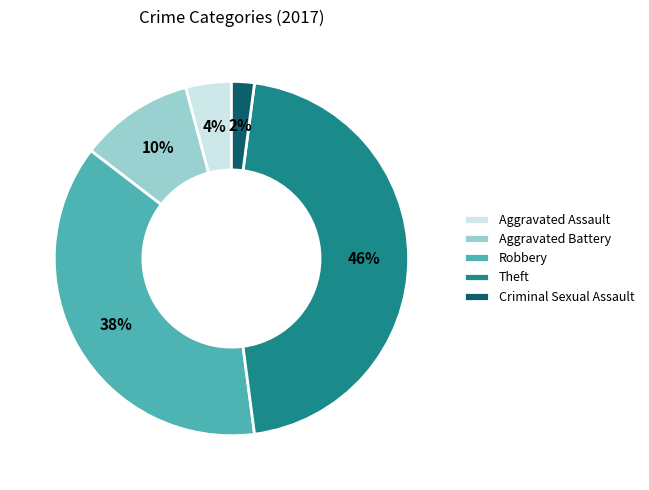

Rank the categories by value from lowest to highest.

Criminal Sexual Assault, Aggravated Assault, Aggravated Battery, Robbery, Theft